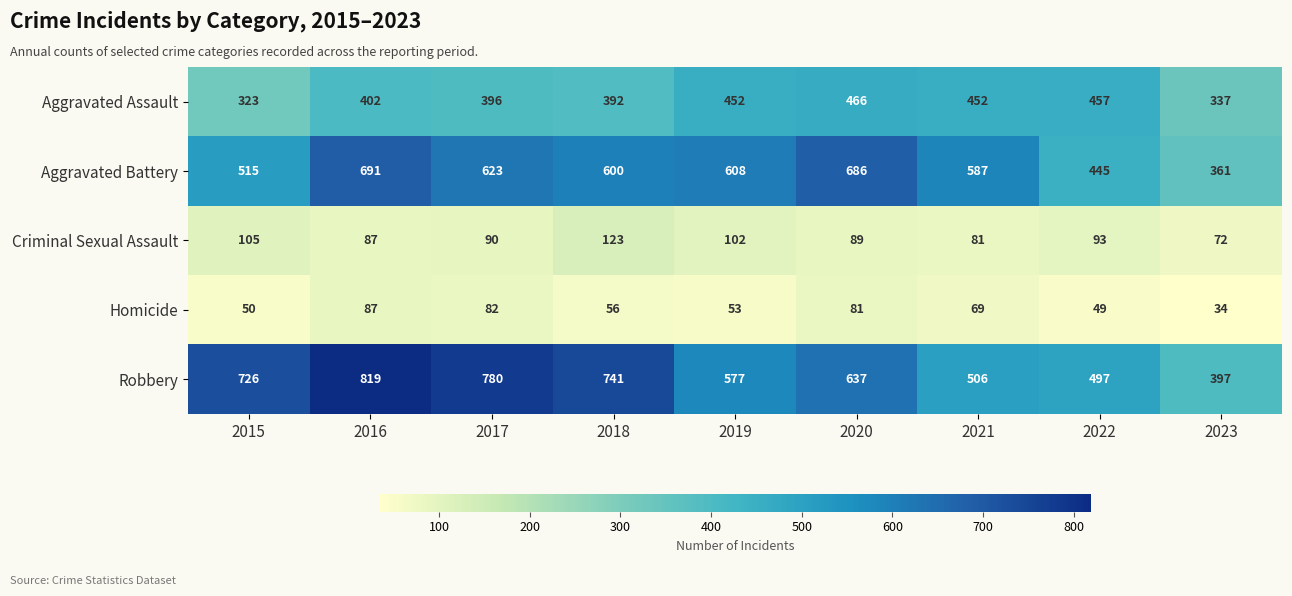

What is the sum of all Homicide values?

561